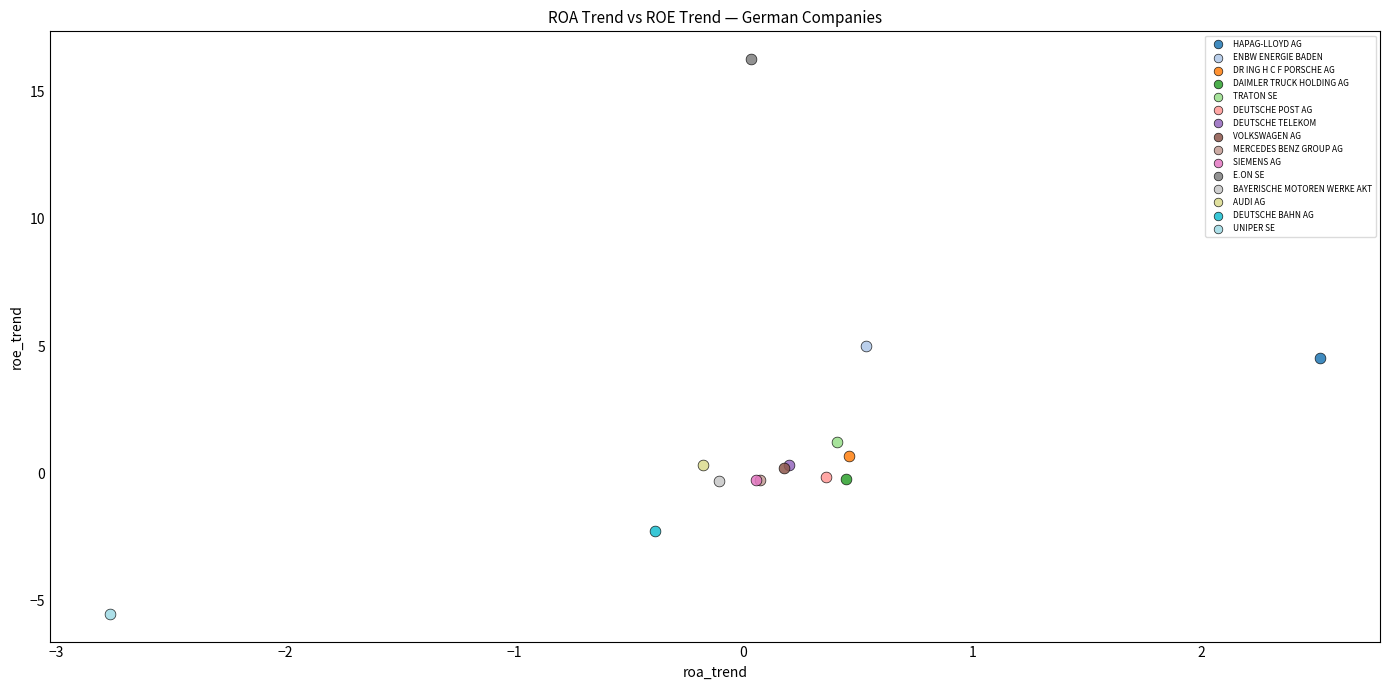

Which series contains the highest Y value?

E.ON SE